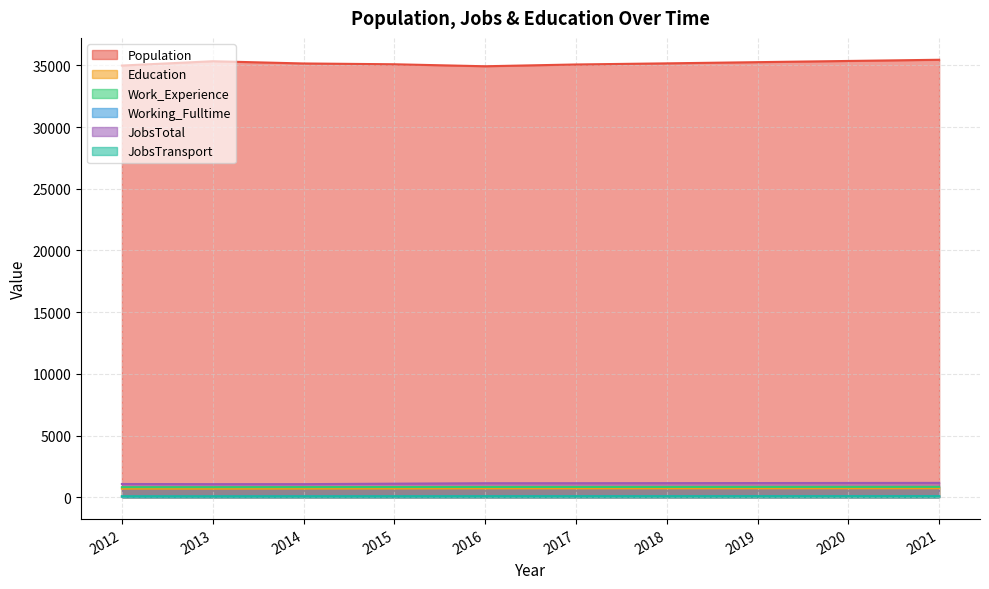

What is the spread (max minus min) of values at 2015?

35023